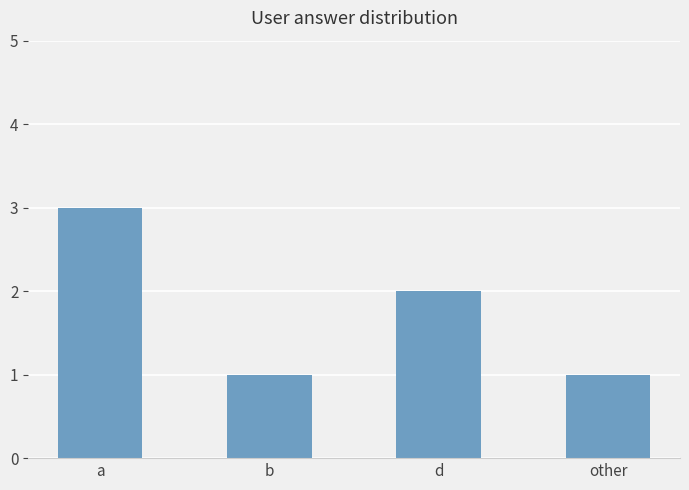

The chart shows a value of 1 at b. True or false?

True